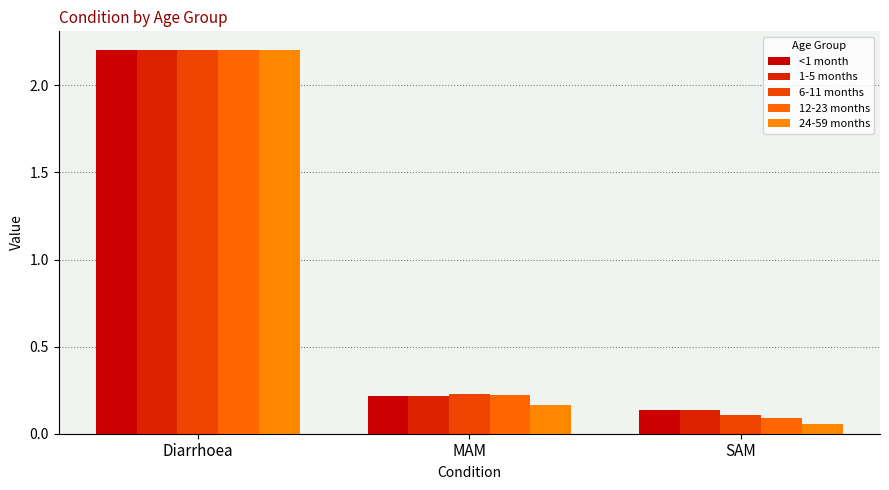

Rank the series at SAM from lowest to highest value.

24-59 months, 12-23 months, 6-11 months, <1 month, 1-5 months